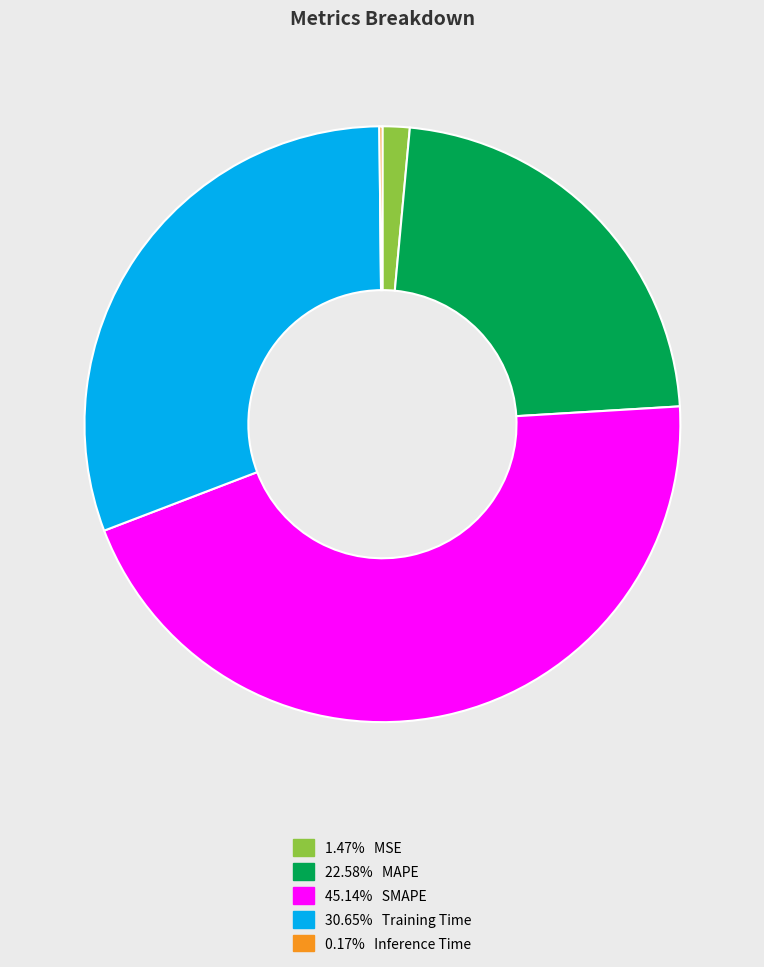

Is there a majority slice in this chart?

No